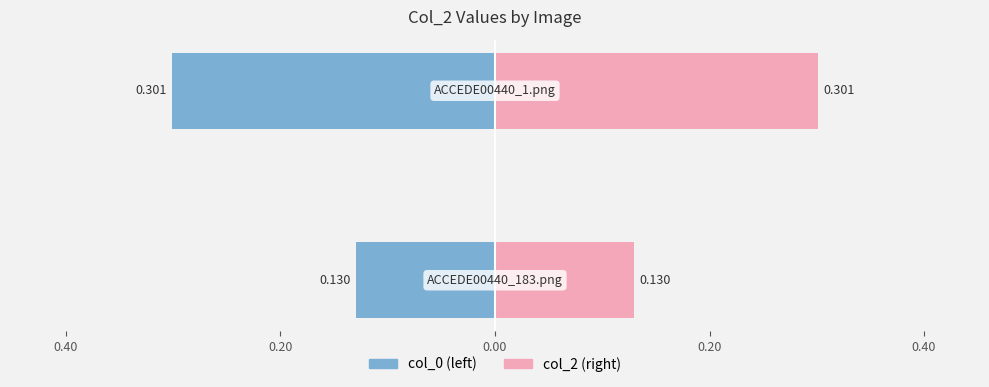

True or false: col_0 (left) has a value of -0.5 at 0.40.

False